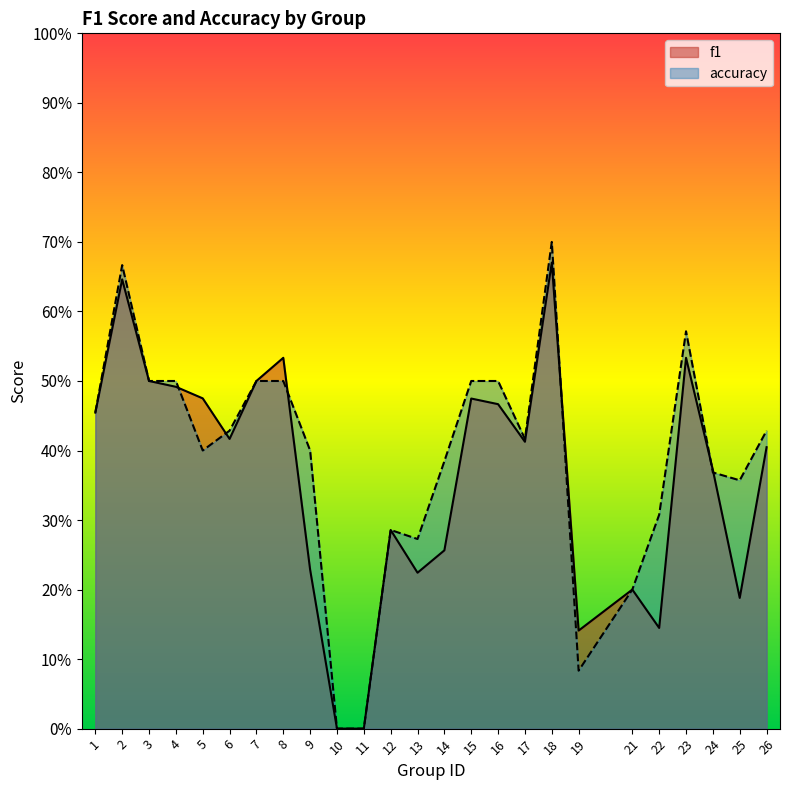

Which series has the largest total across all categories?

accuracy